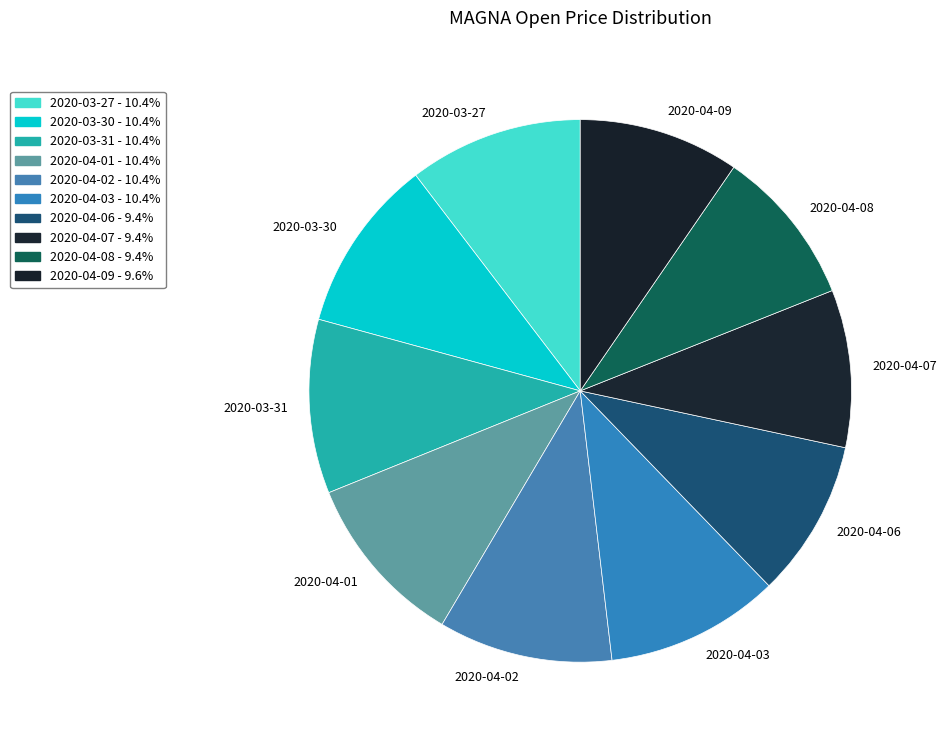

Does 2020-03-27 account for over 50% of the chart?

No